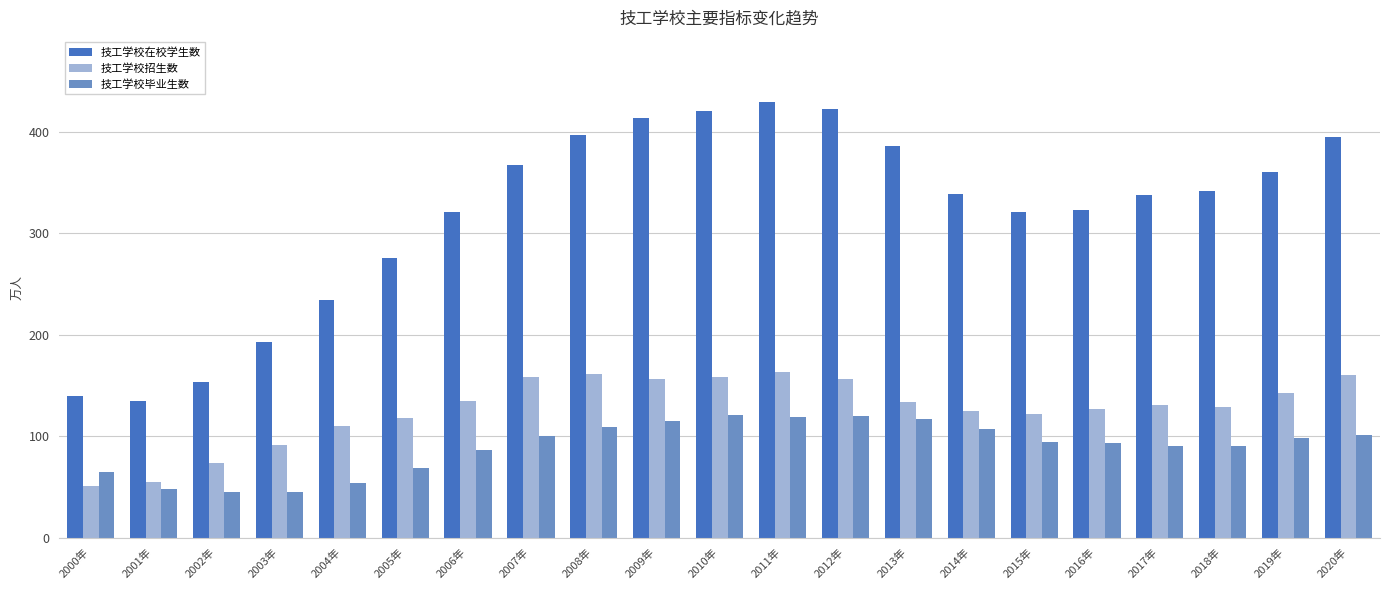

Which series changed the most between 2013年 and 2020年?

技工学校招生数